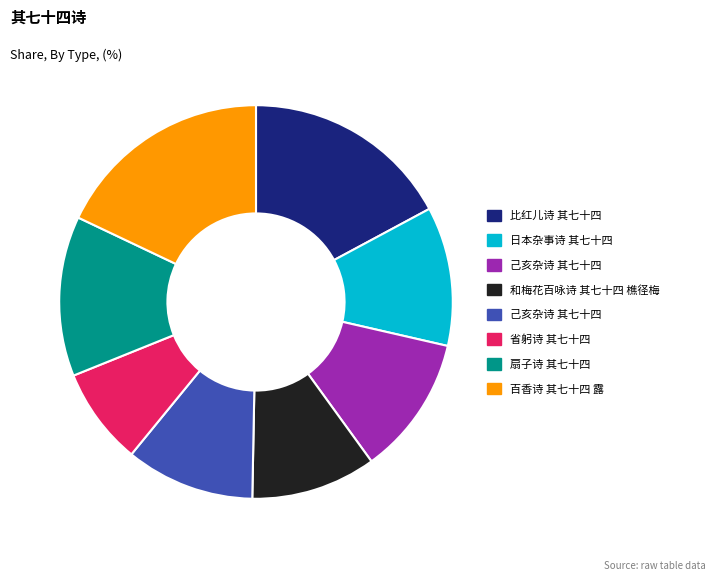

Count the number of slices in the pie.

8